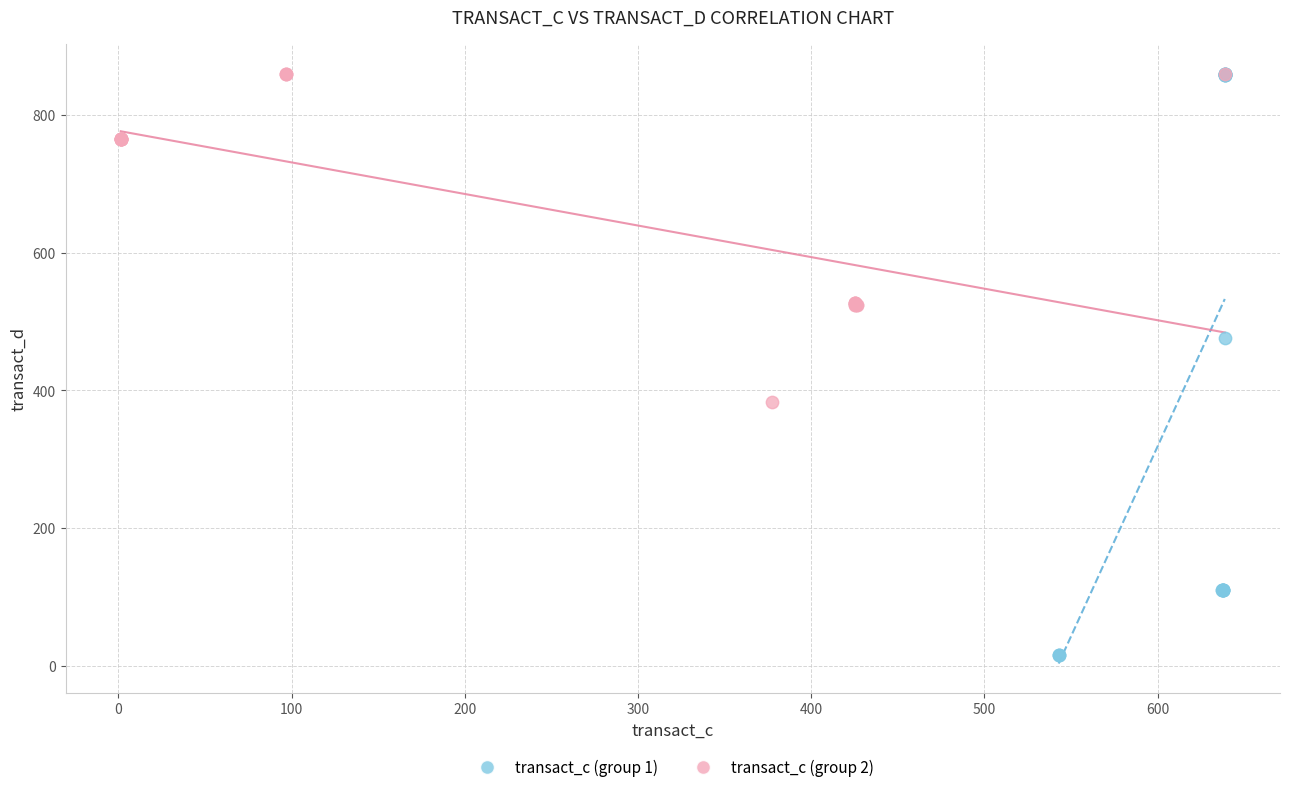

Which series has the widest spread of Y values?

transact_c (group 1)